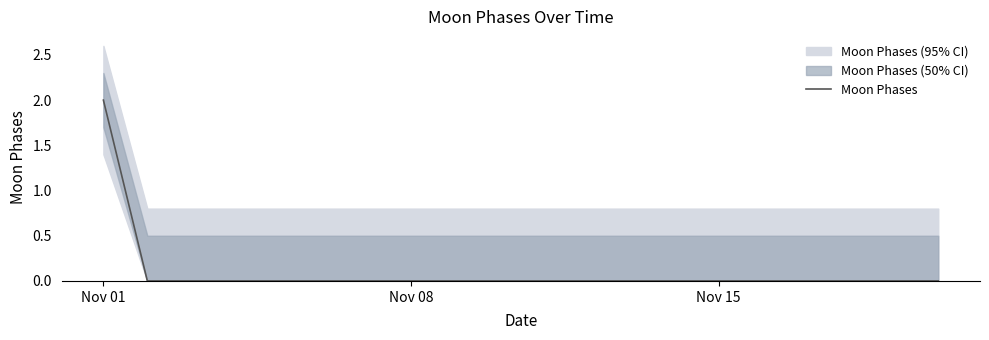

True or false: Moon Phases has a value of 2 at Nov 01.

True